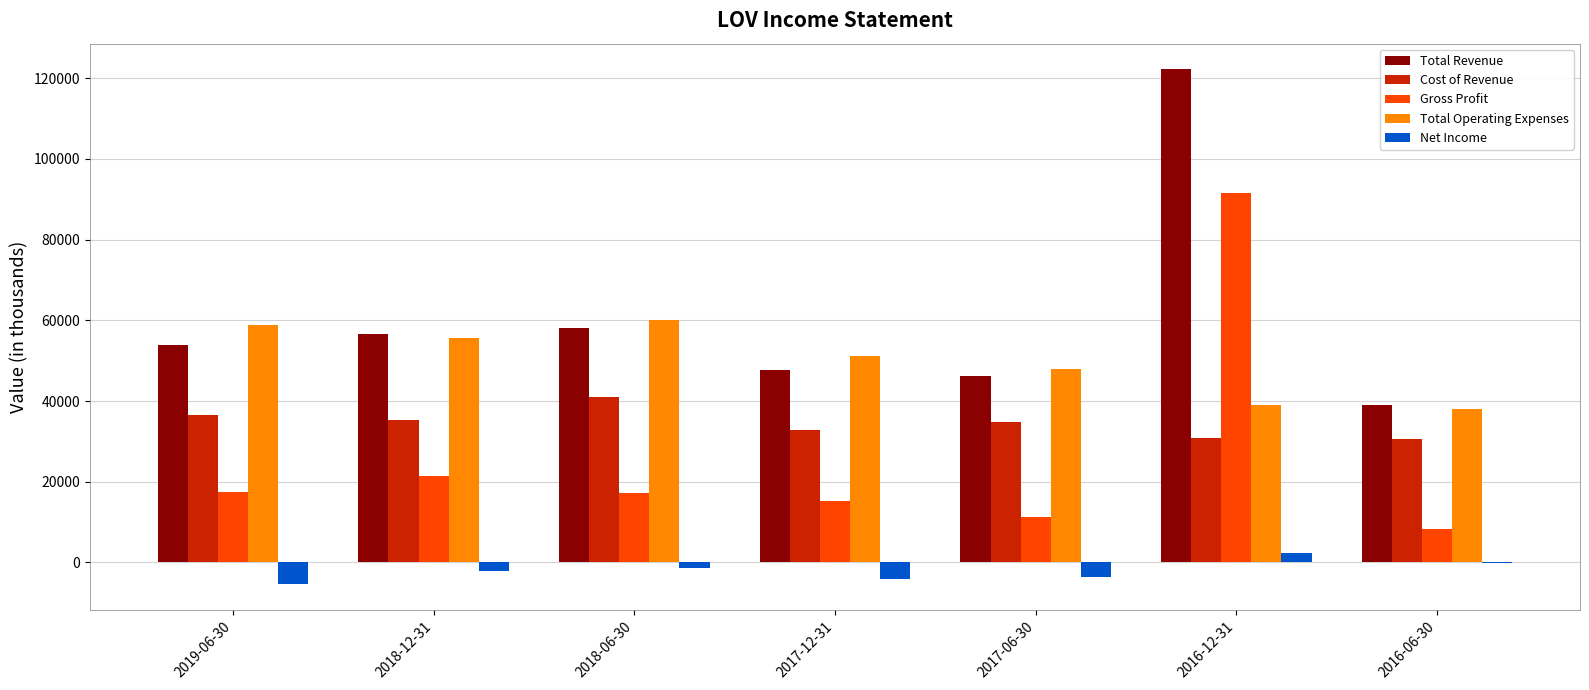

The value of Total Revenue at 2019-06-30 is 54000. True or false?

True